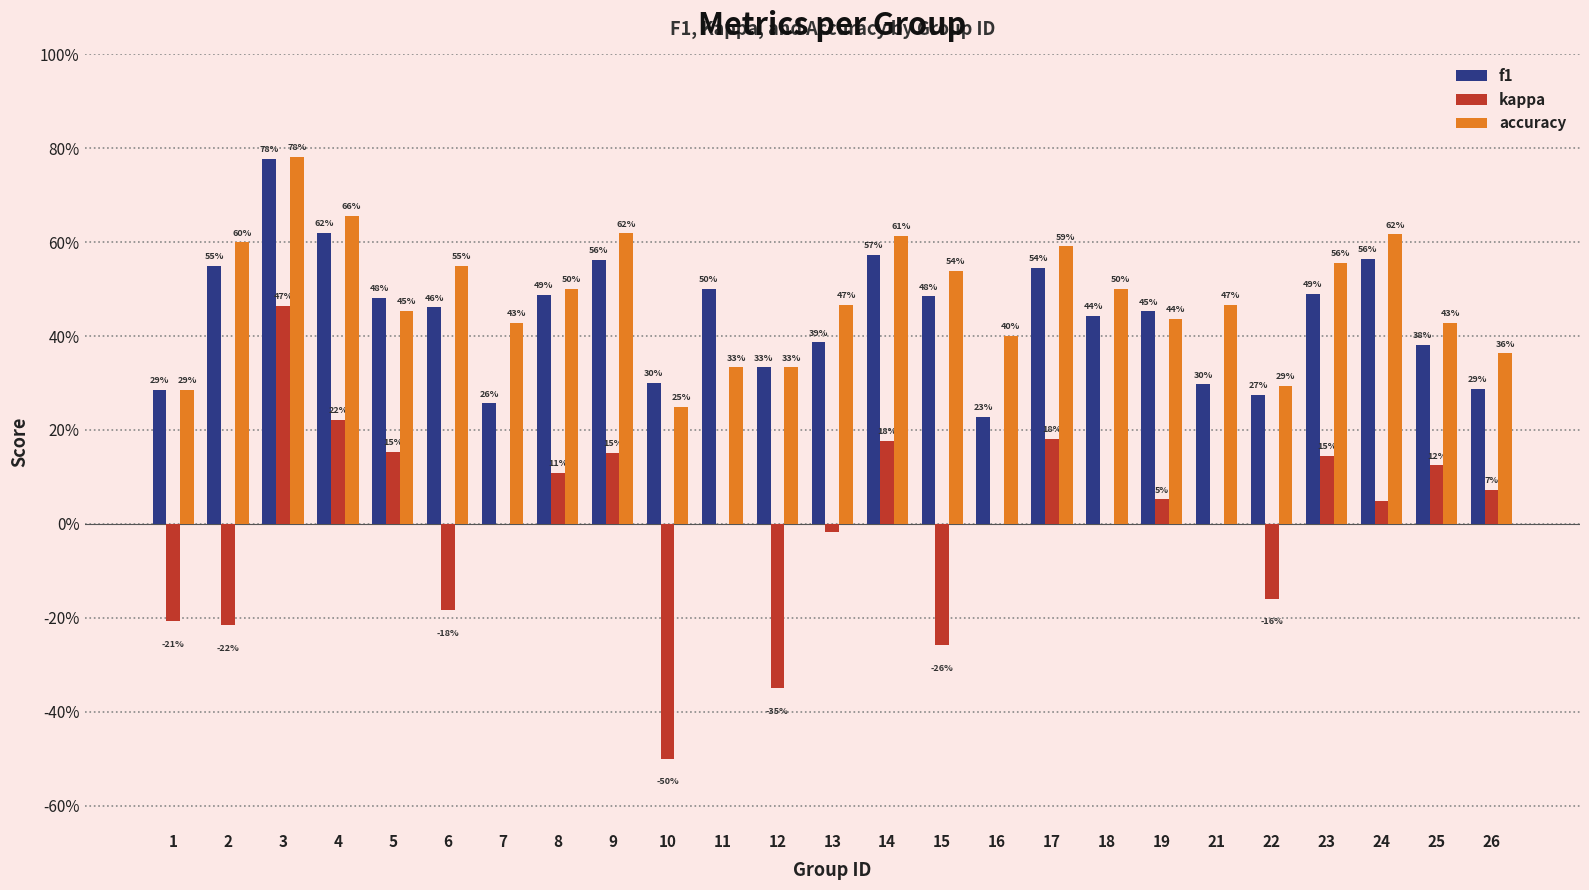

Which series has the largest range (max minus min)?

kappa